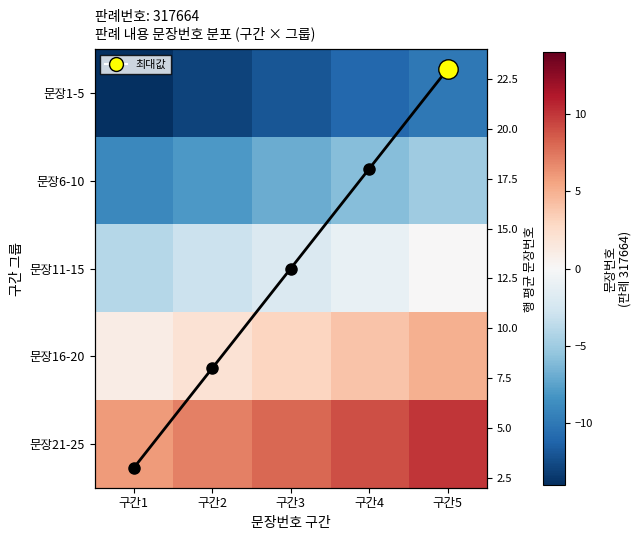

What is the average value of the 문장16-20 series?

3